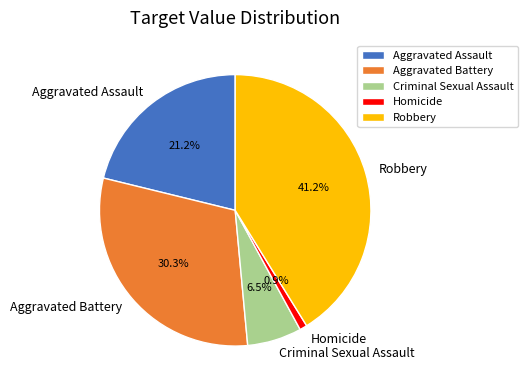

Is there any slice that represents more than half of the pie?

No